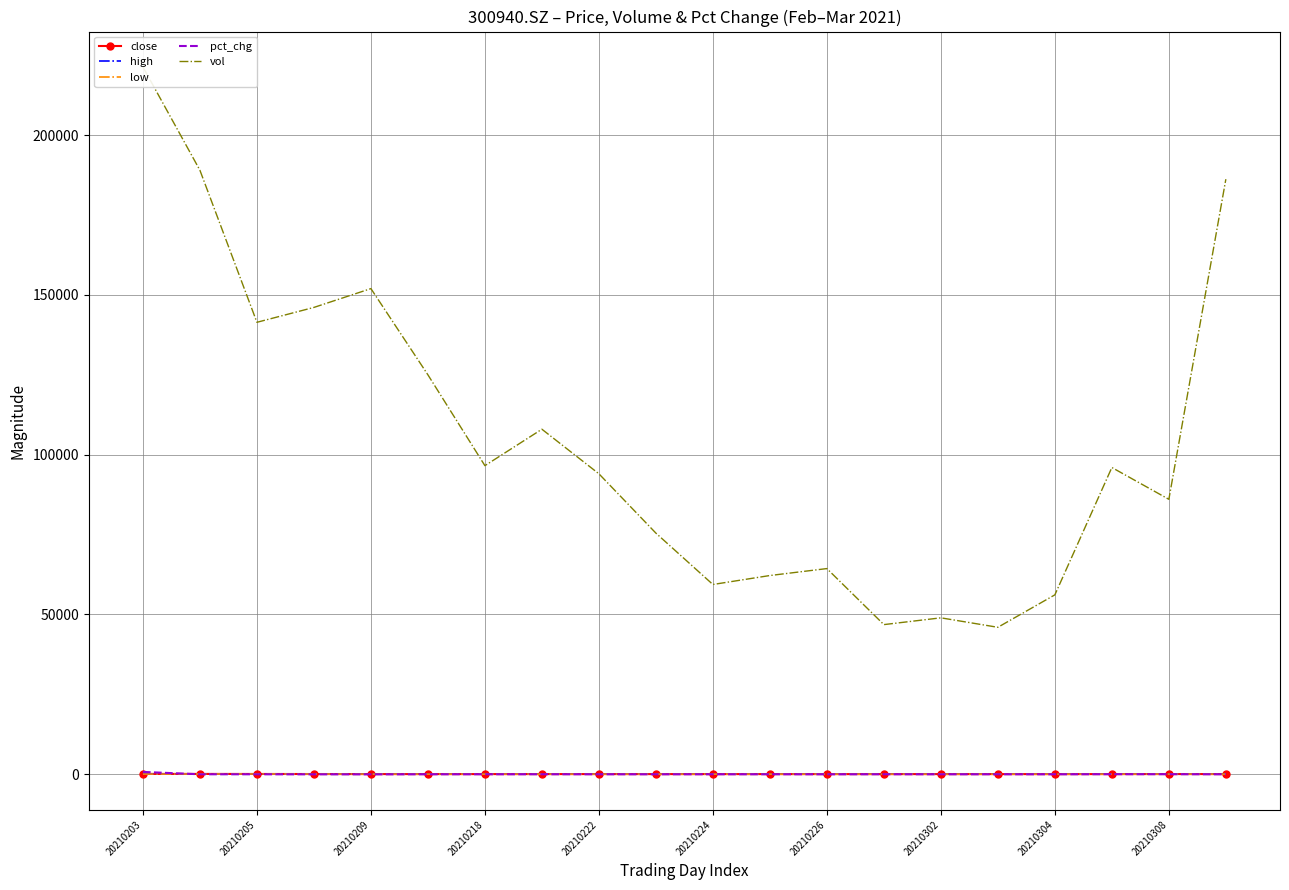

How many intersections are there between high and pct_chg?

1